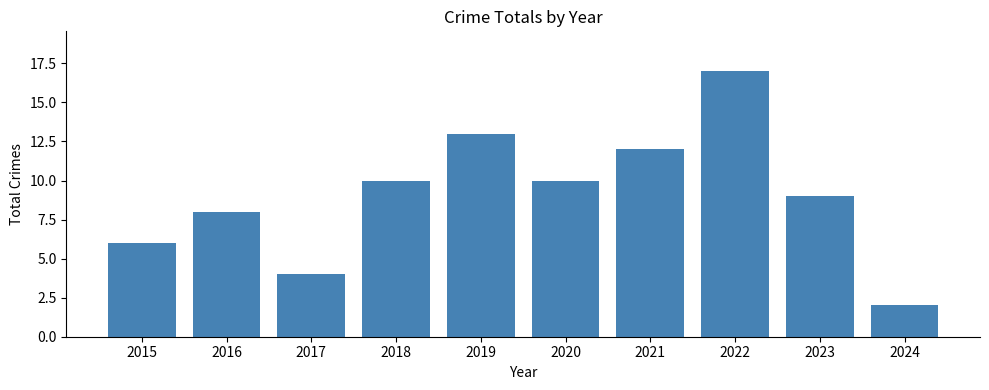

Approximately how many times larger is the value at 2019 compared to 2024?

6.5